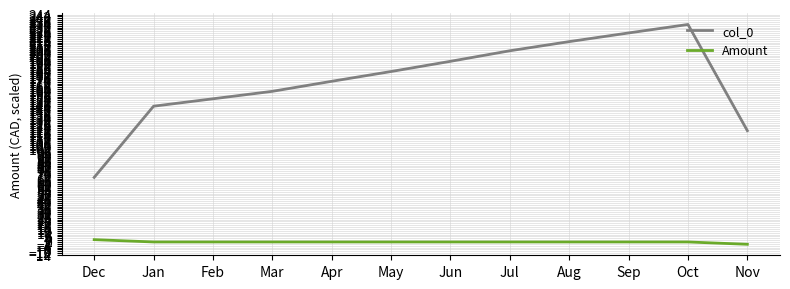

True or false: Amount and col_0 cross at least once.

False